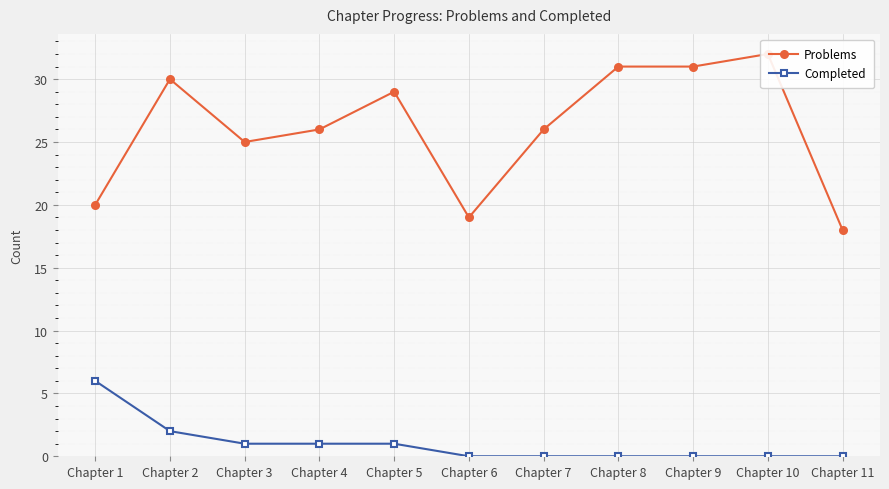

What is the difference between the maximum and minimum values in the Problems series?

14